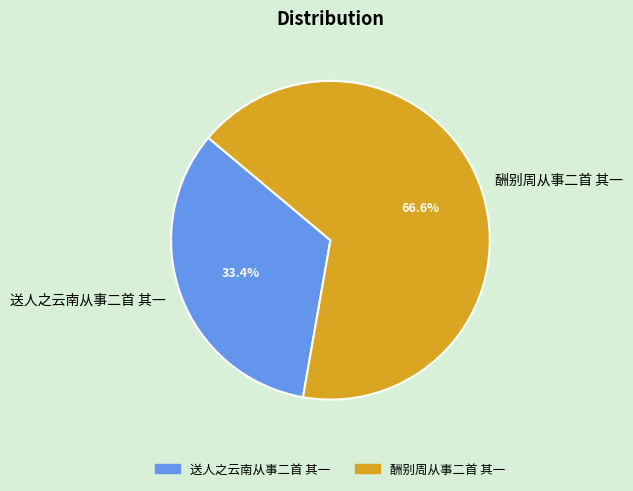

To the nearest percent, what is the combined percentage of 送人之云南从事二首 其一 and 酬别周从事二首 其一?

100%